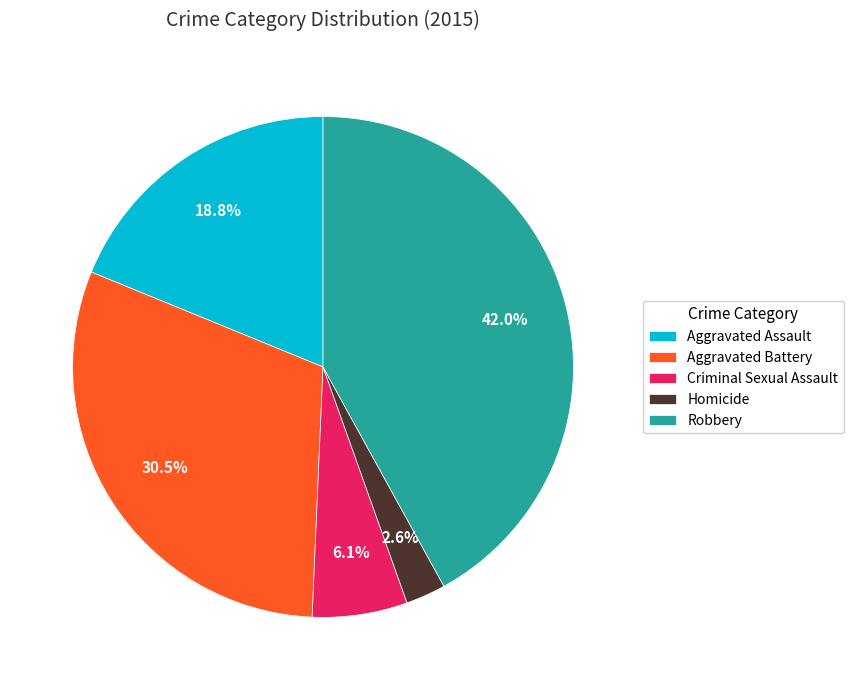

Does any single category account for the majority?

No